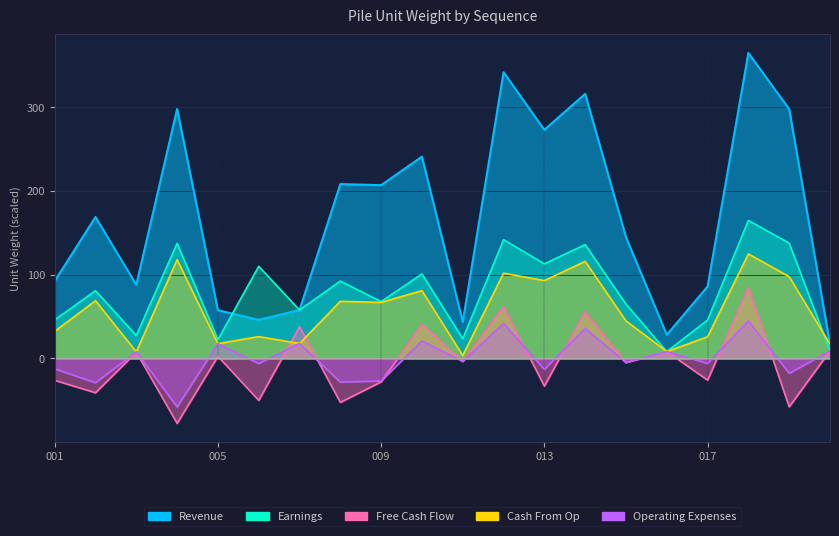

What is the sum of the Revenue values at 010 and 015?

385.9